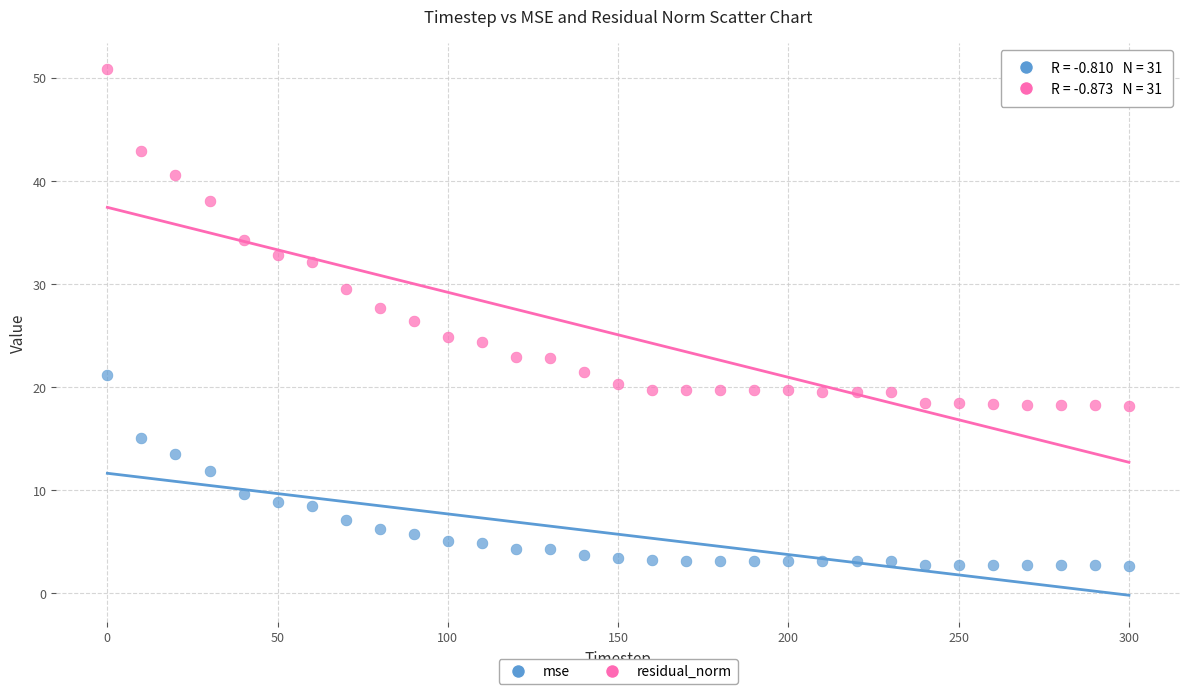

Across all data points, what is the range of Y values (max minus min)?

48.1